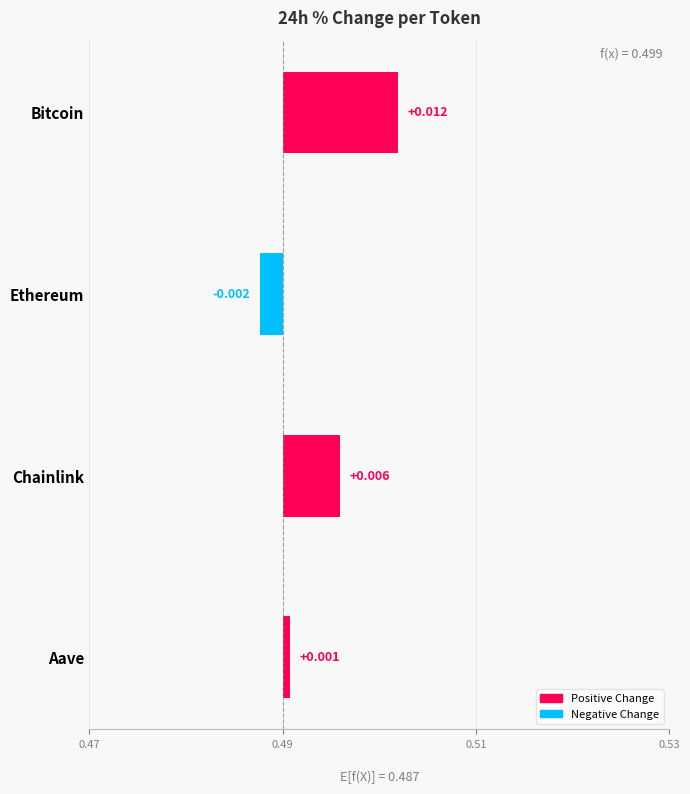

How many values exceed 0?

3